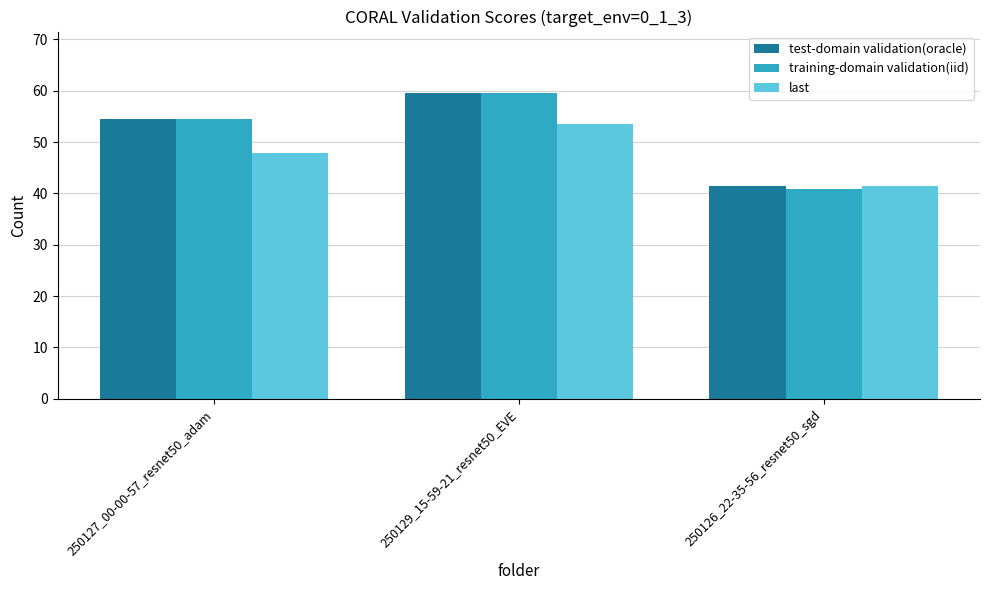

Reading left to right, what are all the values shown in this chart?

test-domain validation(oracle): 54.4	59.6	41.5
training-domain validation(iid): 54.4	59.6	40.8
last: 47.9	53.4	41.5